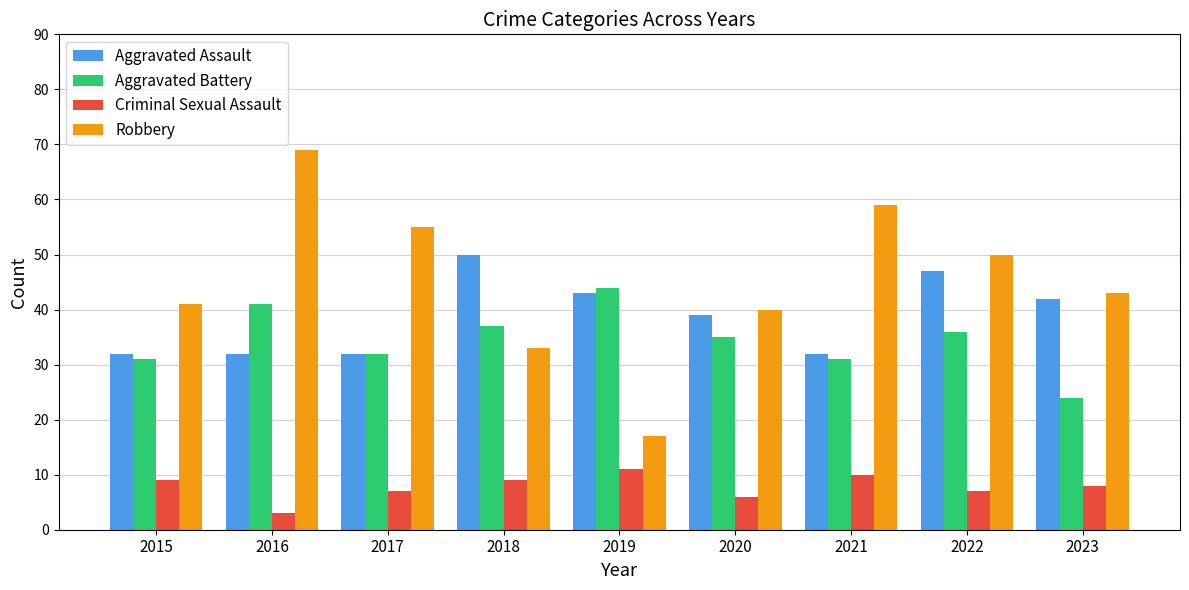

True or false: Aggravated Battery has a value of 24 at 2023.

True